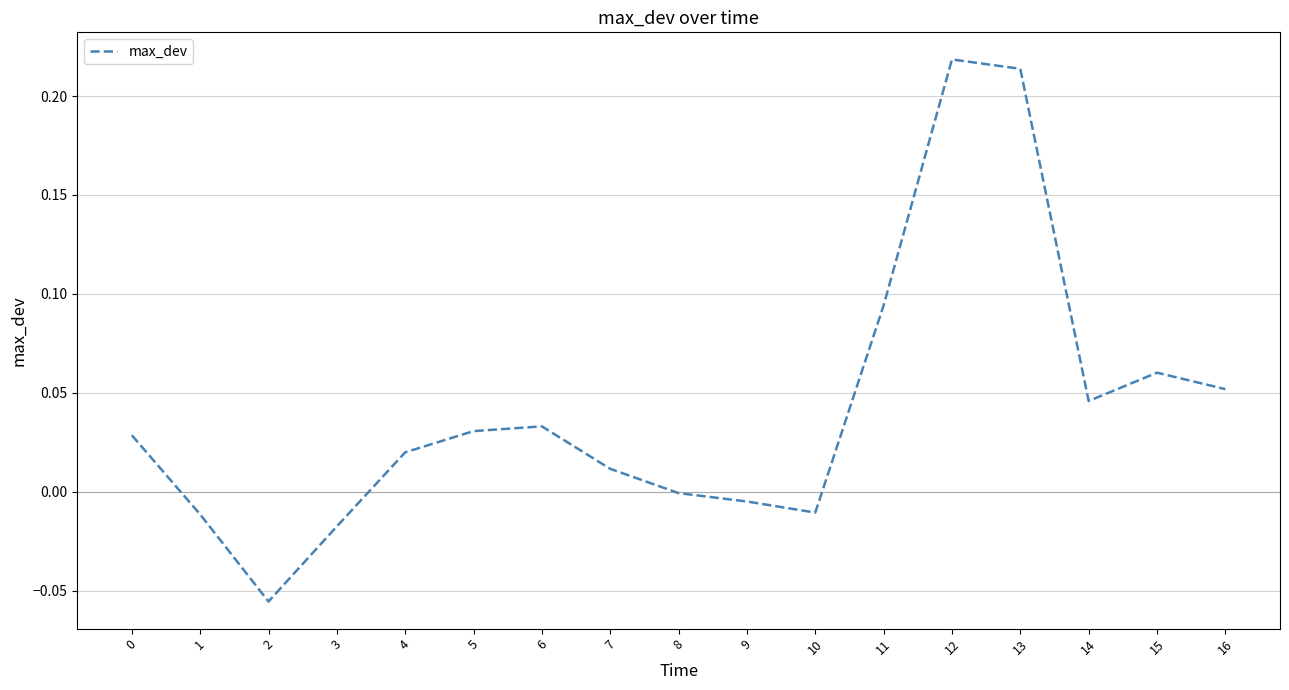

The value at 7 is 0.0. True or false?

True